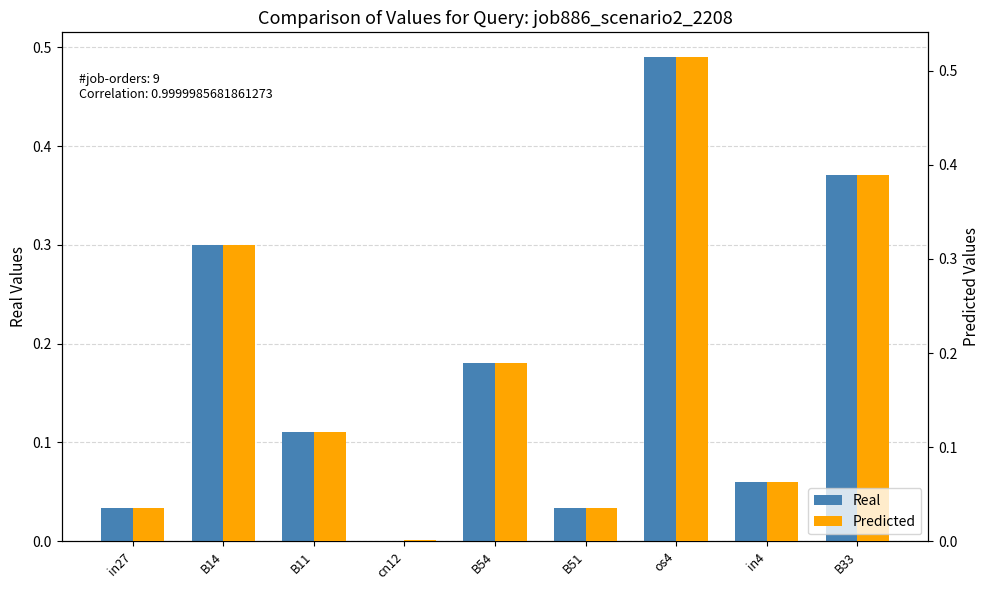

What is the difference between the Predicted values at B54 and in4?

0.1